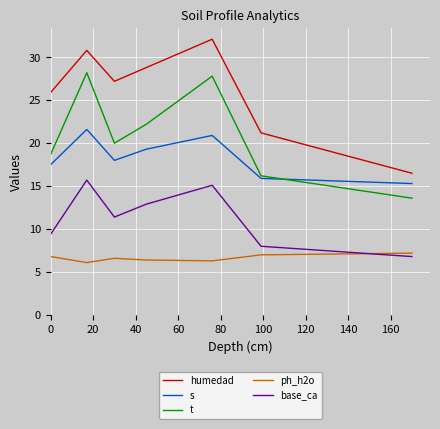

What are all the series names shown in the legend?

humedad, s, t, ph_h2o, base_ca